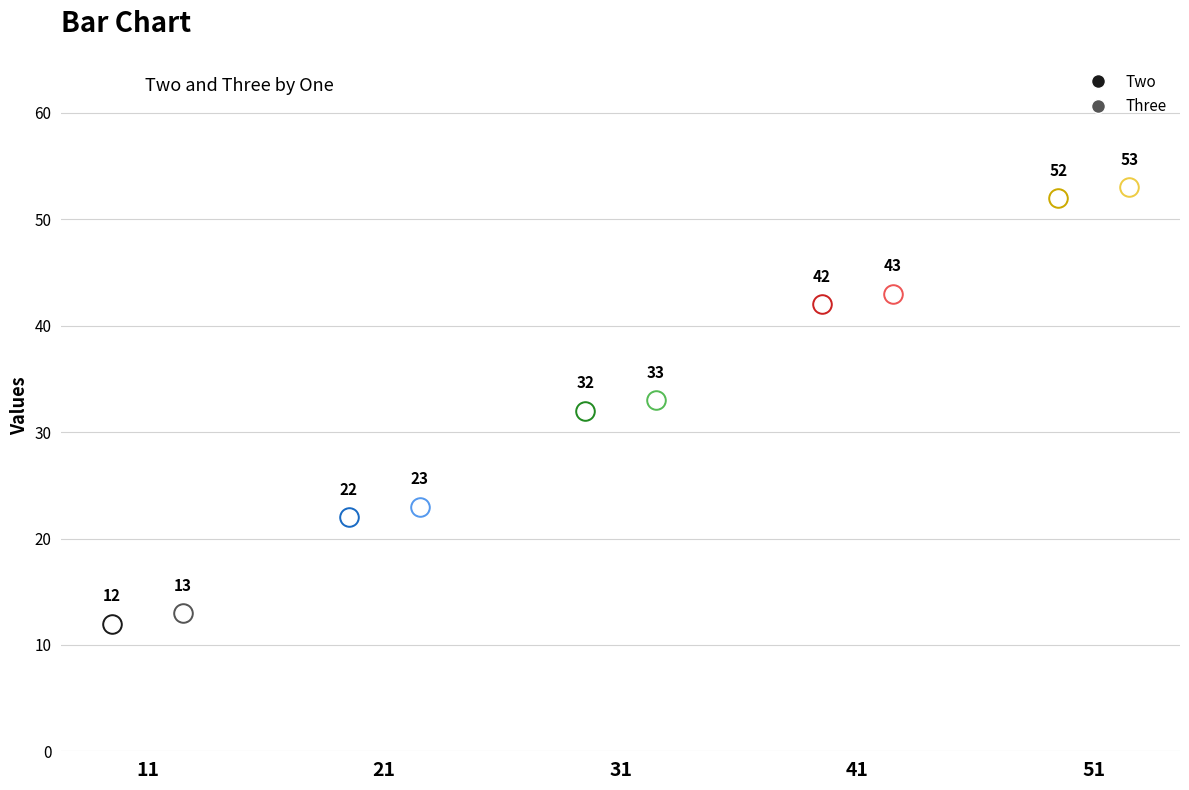

What are all the series names shown in the legend?

Two, Three